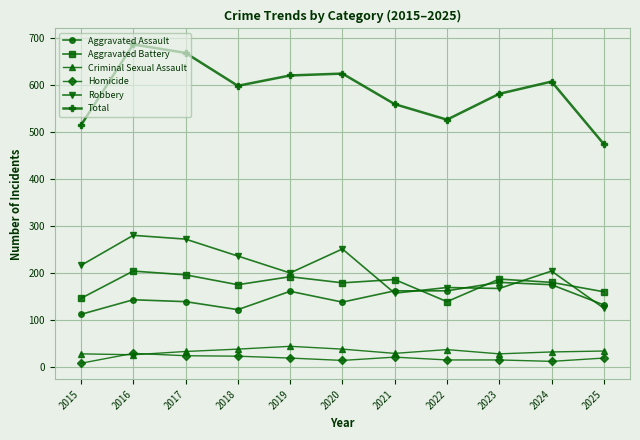

The Total series shows 475 at 2025. True or false?

True